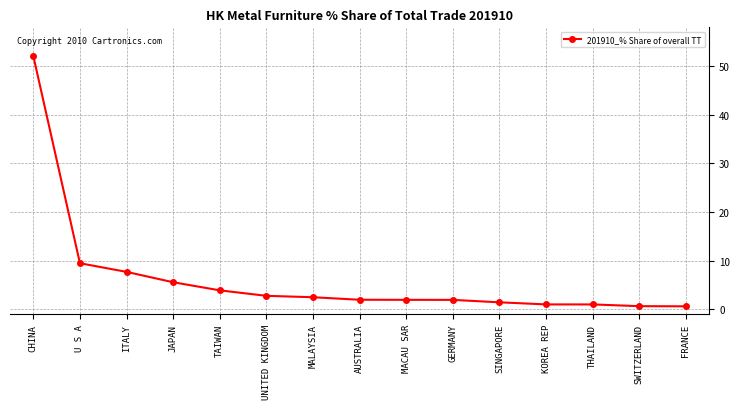

True or false: the data shows 13.7 at ITALY.

False